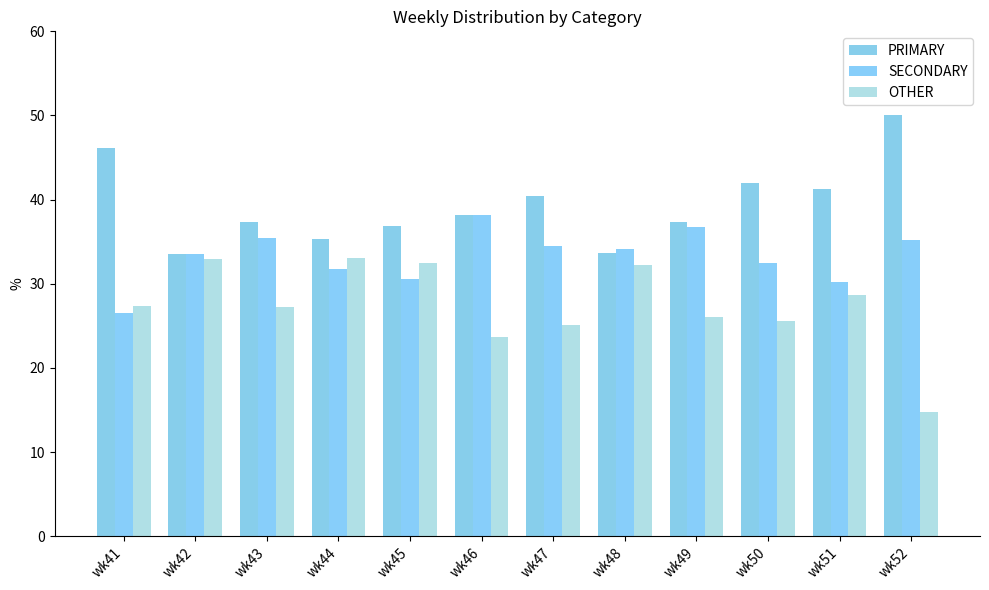

List the series in order of their overall mean, highest first.

PRIMARY, SECONDARY, OTHER